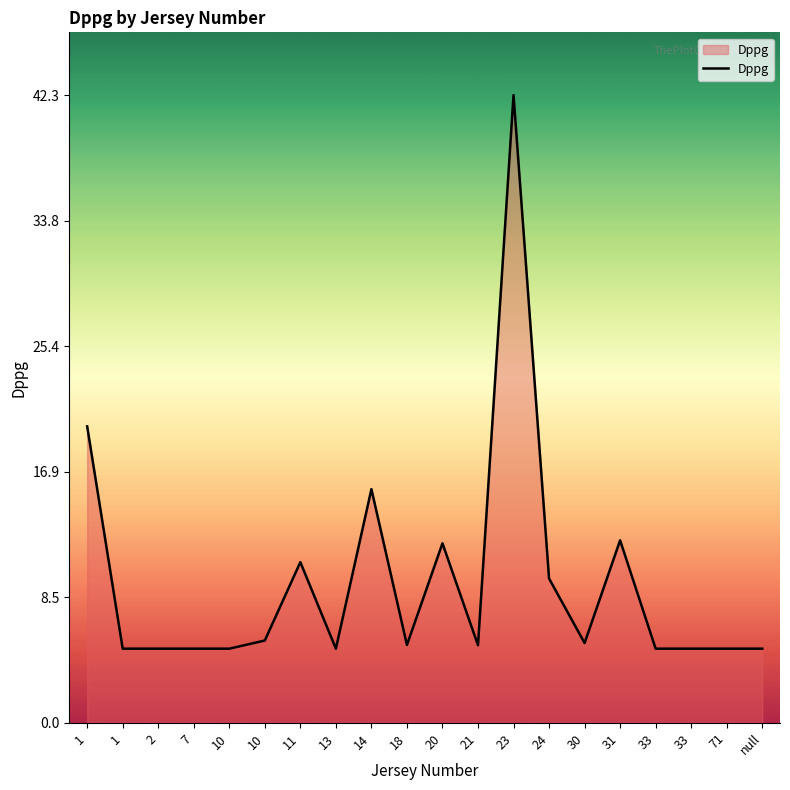

True or false: the data shows 7.6 at 71.

False